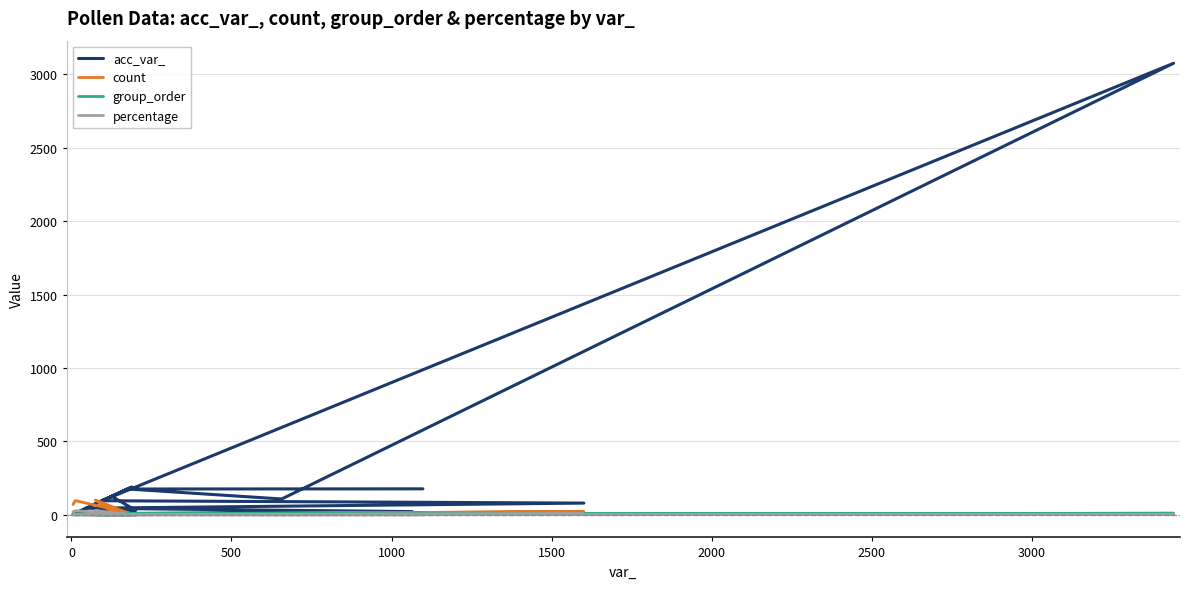

At which label does count reach its minimum?

1000